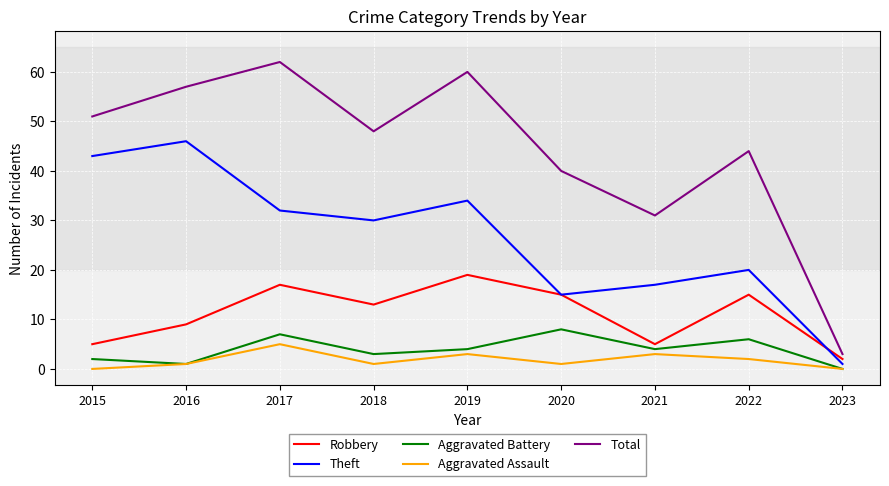

Does the chart display data point markers on the line(s)?

No